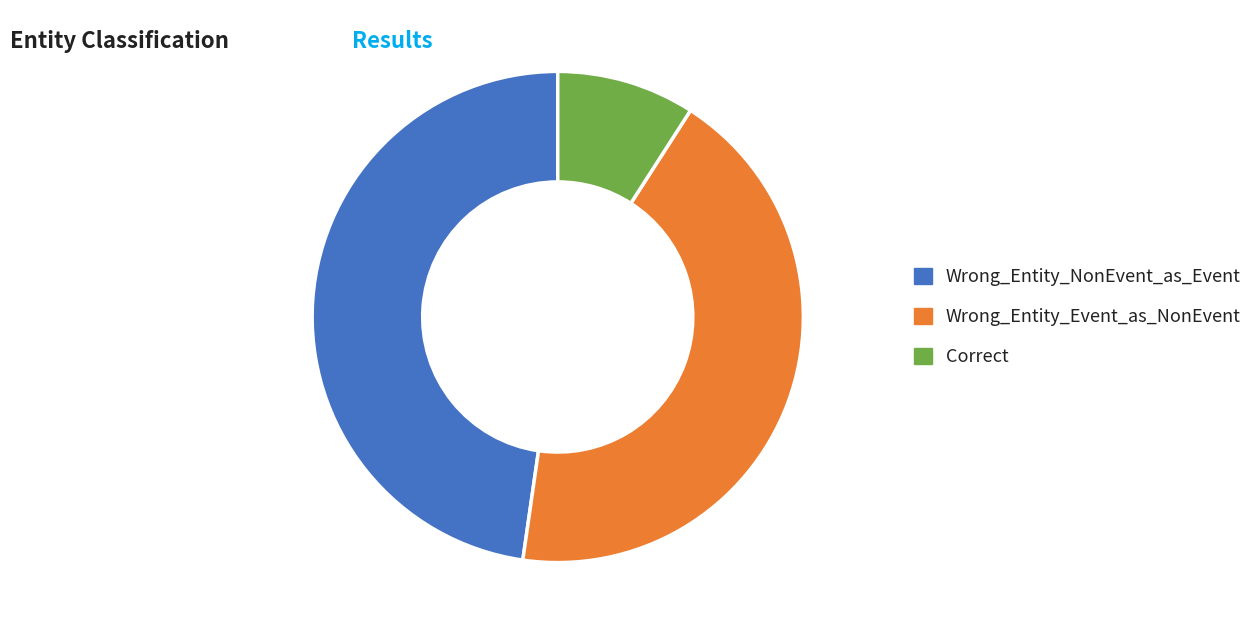

The Wrong_Entity_Event_as_NonEvent slice represents 34% of the pie. True or false?

False